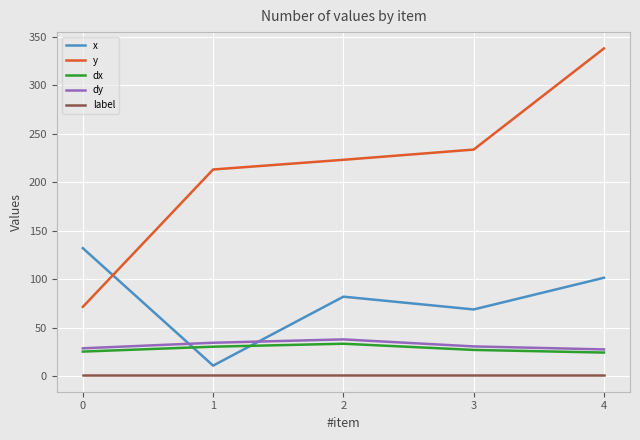

Rank the categories by y value from highest to lowest.

4, 3, 2, 1, 0